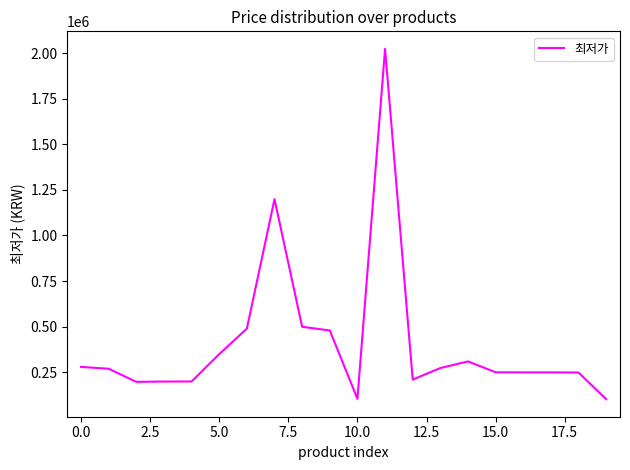

What is the minimum value shown in the chart?

101870